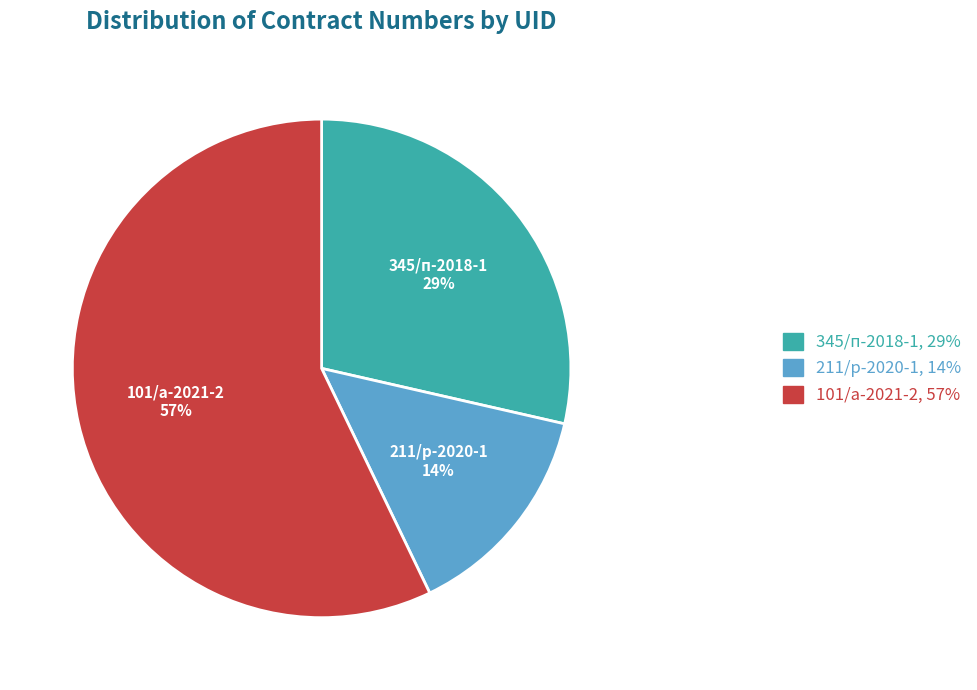

Is there a majority slice in this chart?

Yes